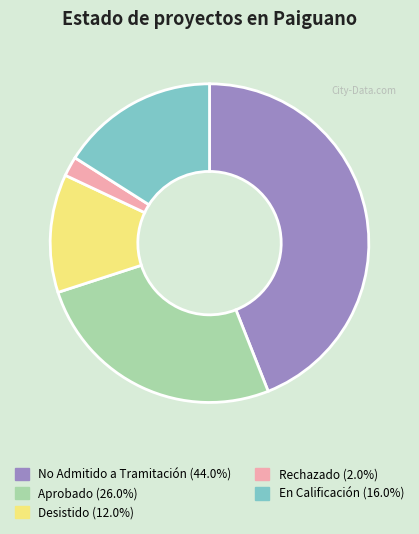

How many segments does this pie chart have?

5